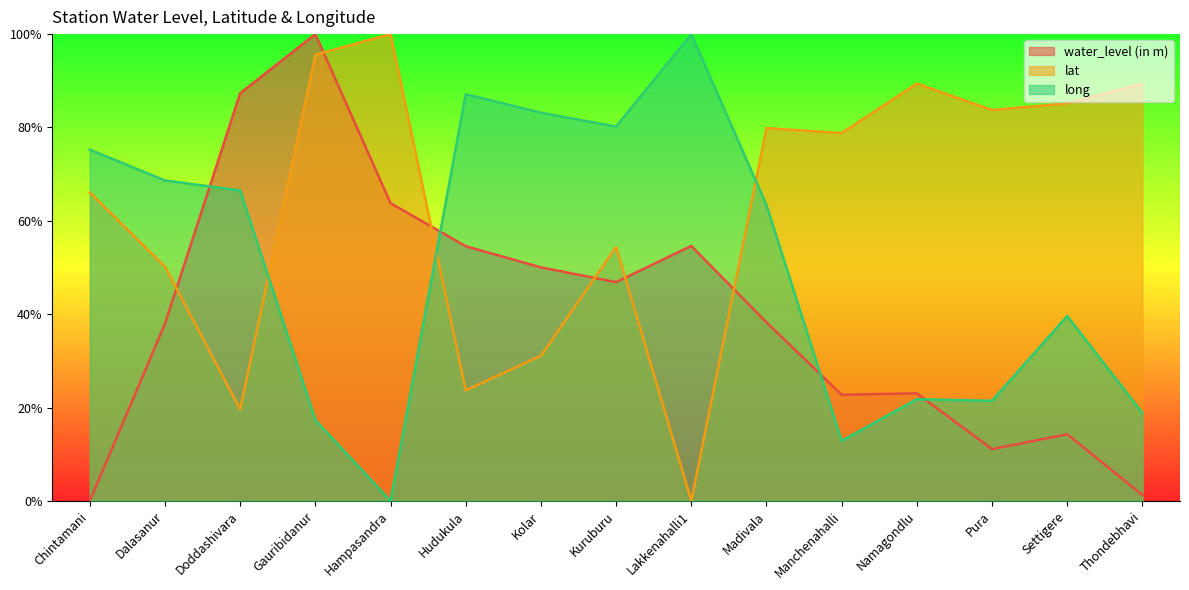

True or false: lat and water_level (in m) cross at least once.

True